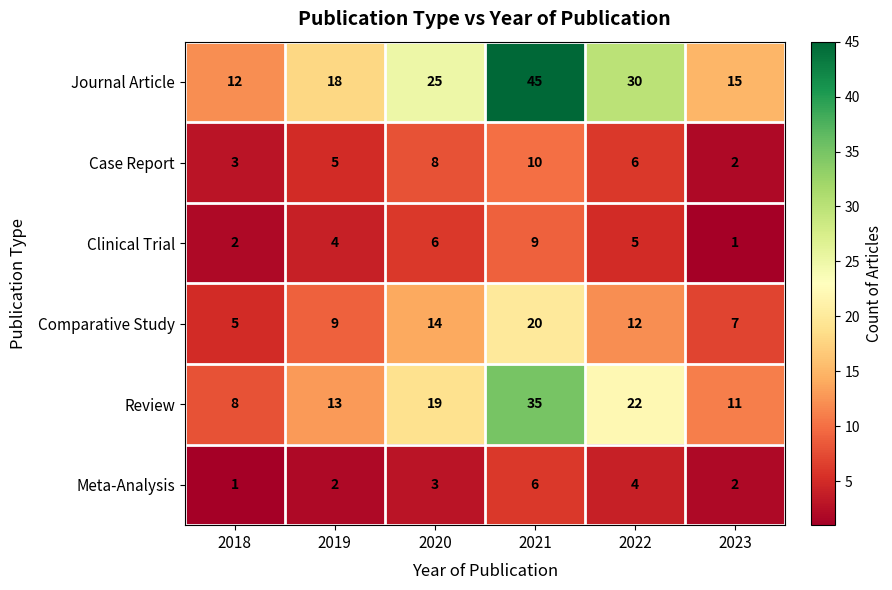

Count the Comparative Study values in the range 7 to 14.

4